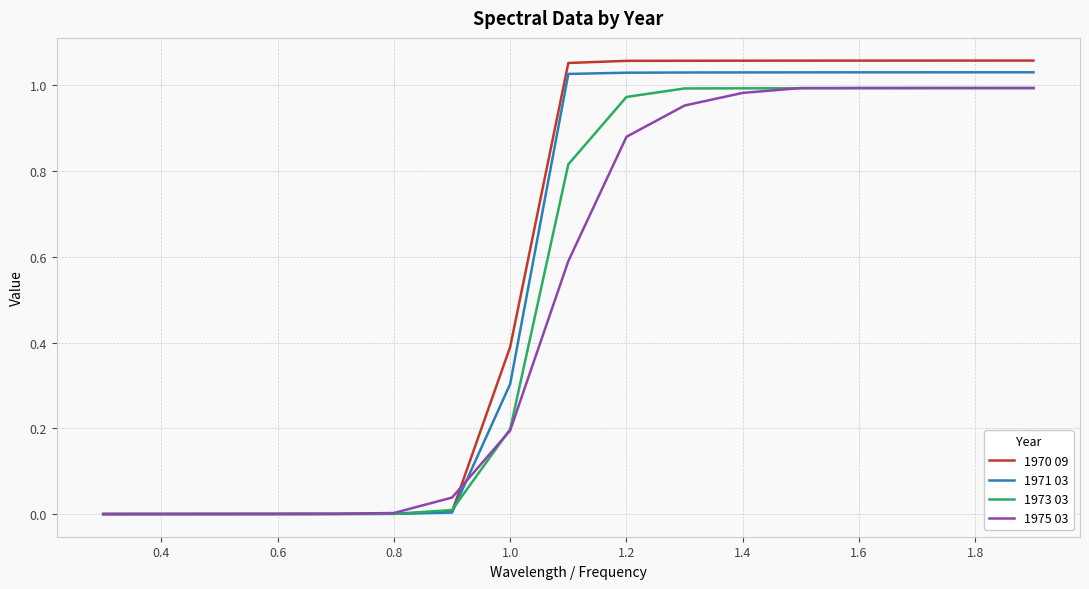

Reading left to right, list all the values displayed in this chart.

1970 09: 0.0	0.0	0.0	0.0	0.0	0.0	0.0	0.4	1.1	1.1	1.1	1.1	1.1	1.1	1.1	1.1	1.1
1971 03: 0.0	0.0	0.0	0.0	0.0	0.0	0.0	0.3	1.0	1.0	1.0	1.0	1.0	1.0	1.0	1.0	1.0
1973 03: 0.0	0.0	0.0	0.0	0.0	0.0	0.0	0.2	0.8	1.0	1.0	1.0	1.0	1.0	1.0	1.0	1.0
1975 03: 0.0	0.0	0.0	0.0	0.0	0.0	0.0	0.2	0.6	0.9	1.0	1.0	1.0	1.0	1.0	1.0	1.0